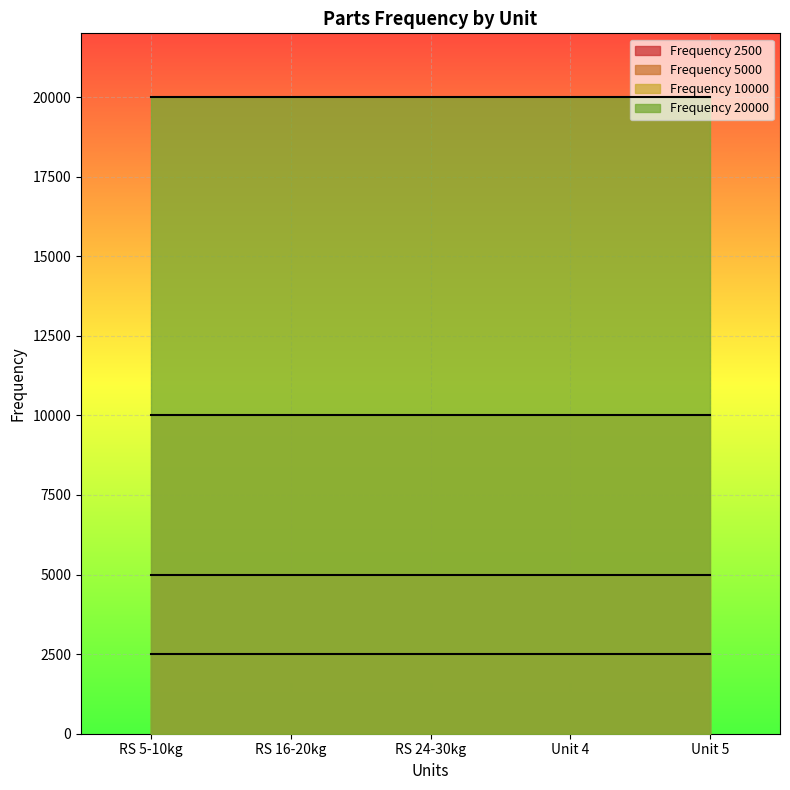

At Unit 4, list the series in order from smallest to largest.

Frequency 2500, Frequency 5000, Frequency 10000, Frequency 20000